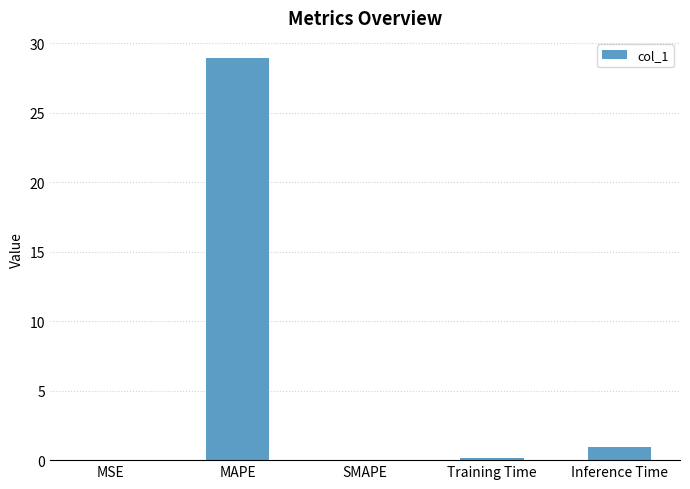

What is the sum of all values?

30.1